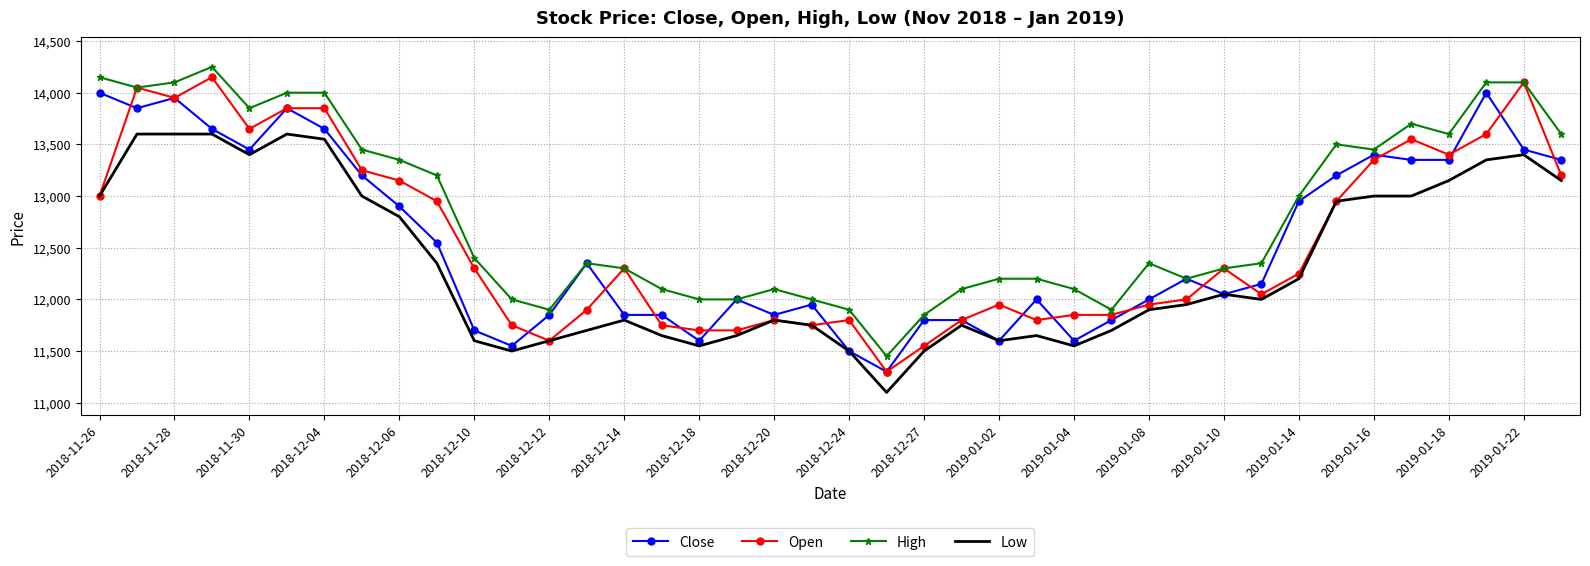

True or false: High and Low cross at least once.

False